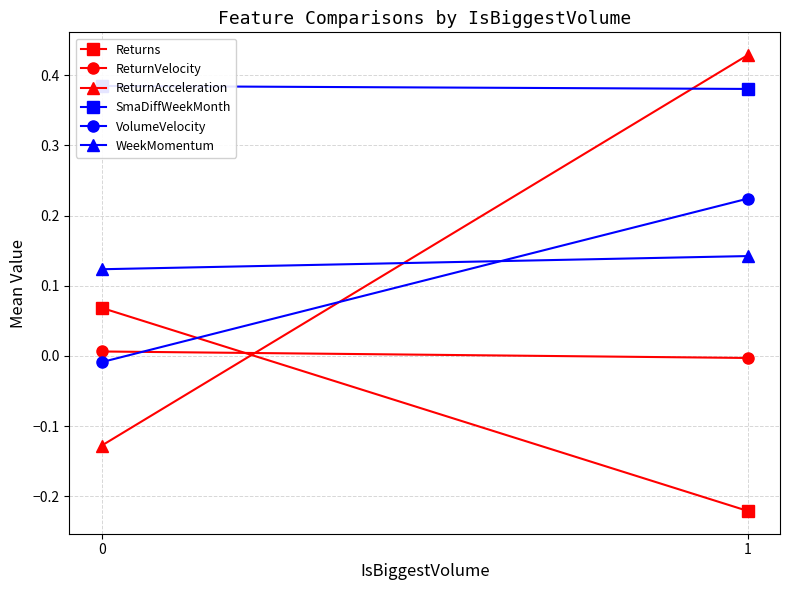

What is the highest value of the VolumeVelocity series?

0.2